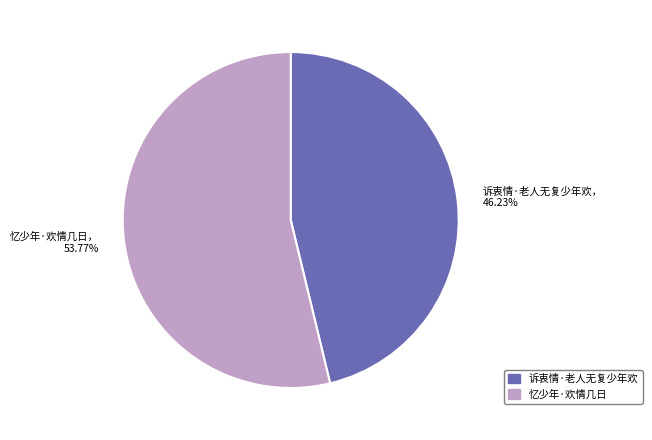

How many slices are in this pie chart?

2